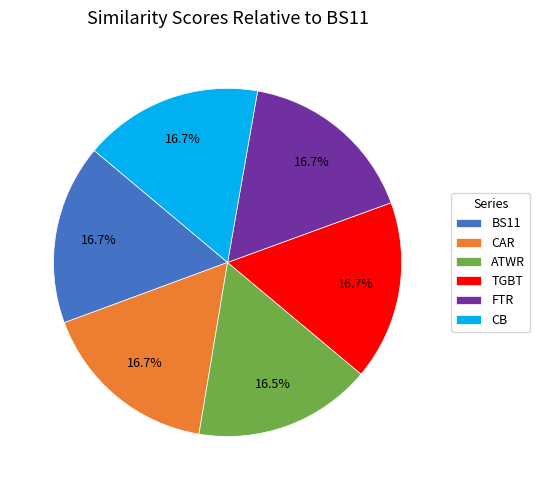

Is the sum of CAR and FTR greater than half?

No